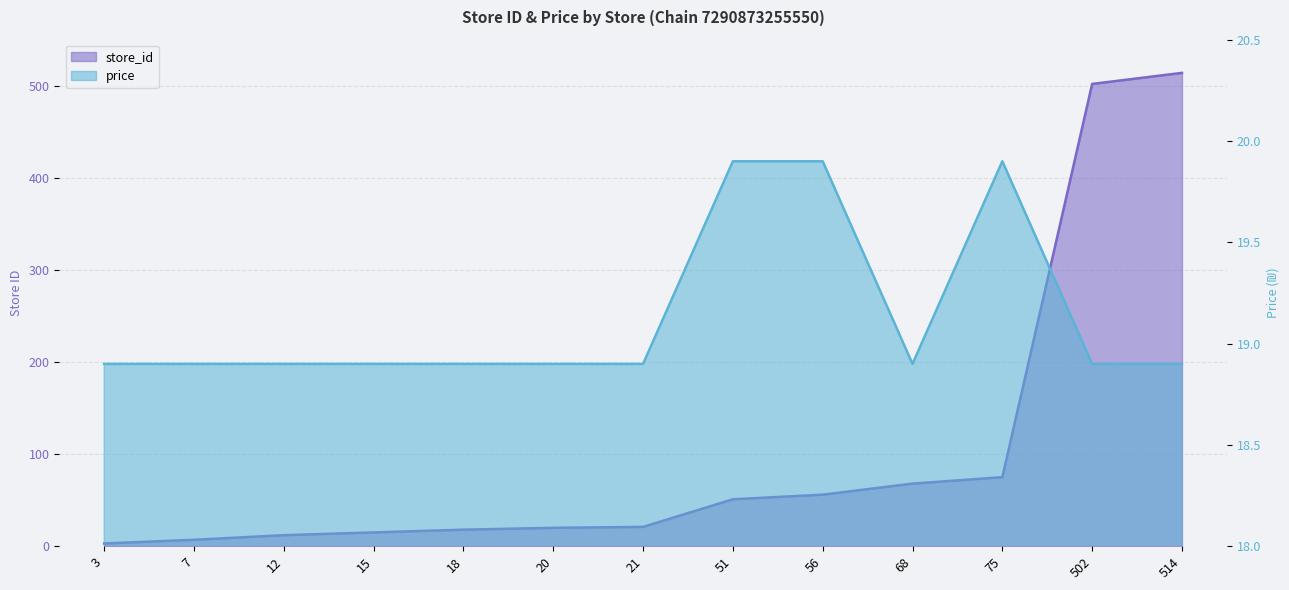

Where is the first local maximum for price?

75